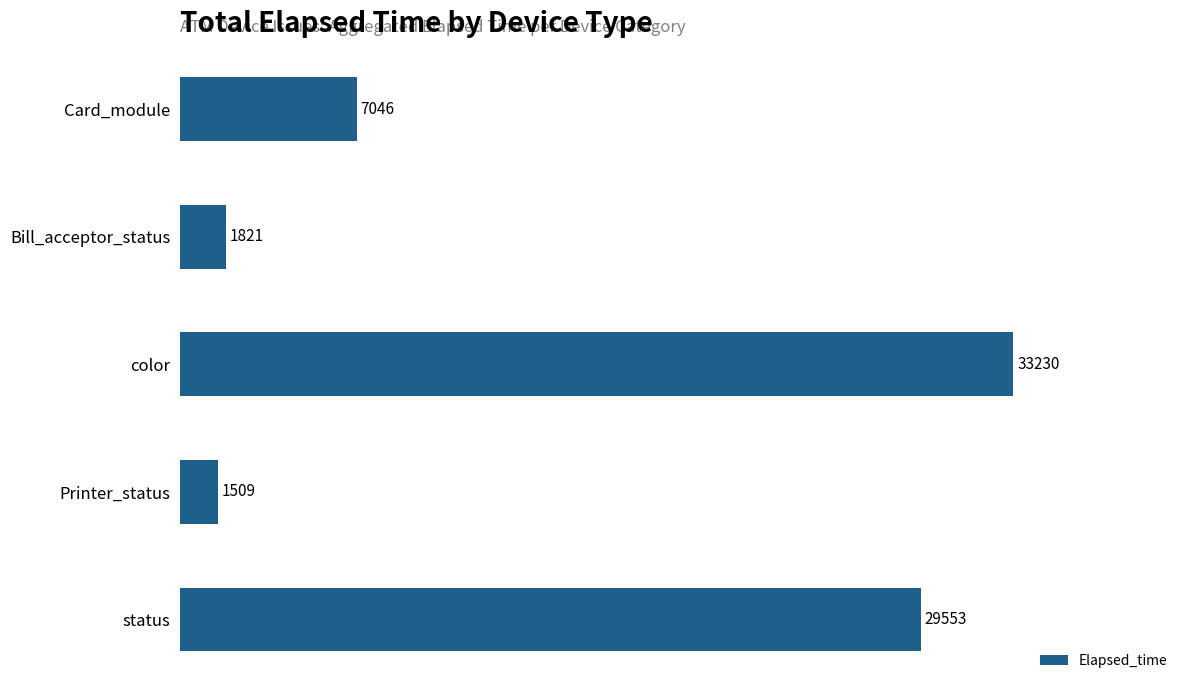

What is the greatest value displayed?

33230